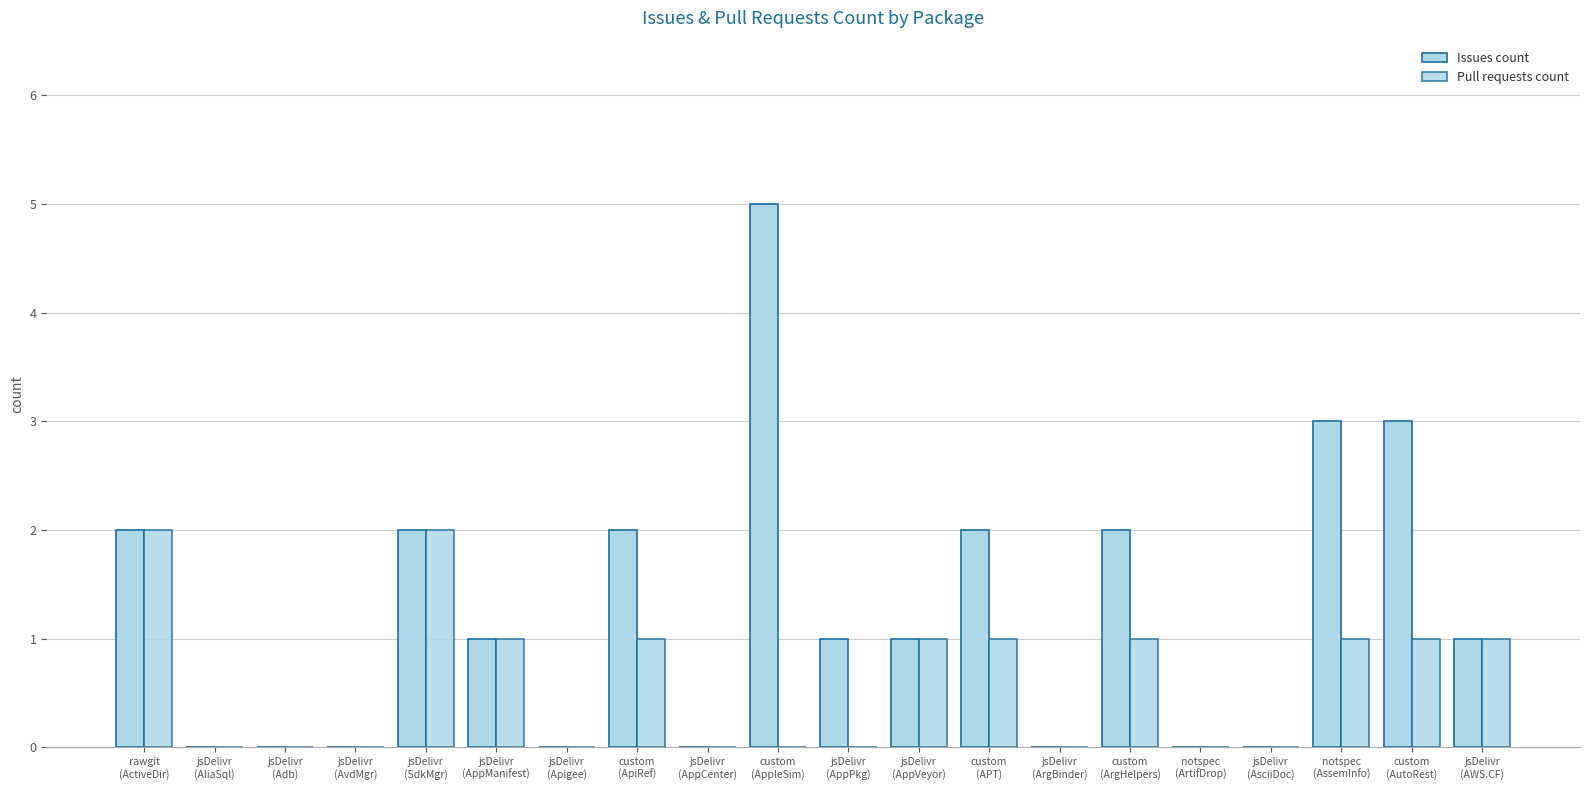

What is the label of the 13th bar from the right?

custom
(ApiRef)